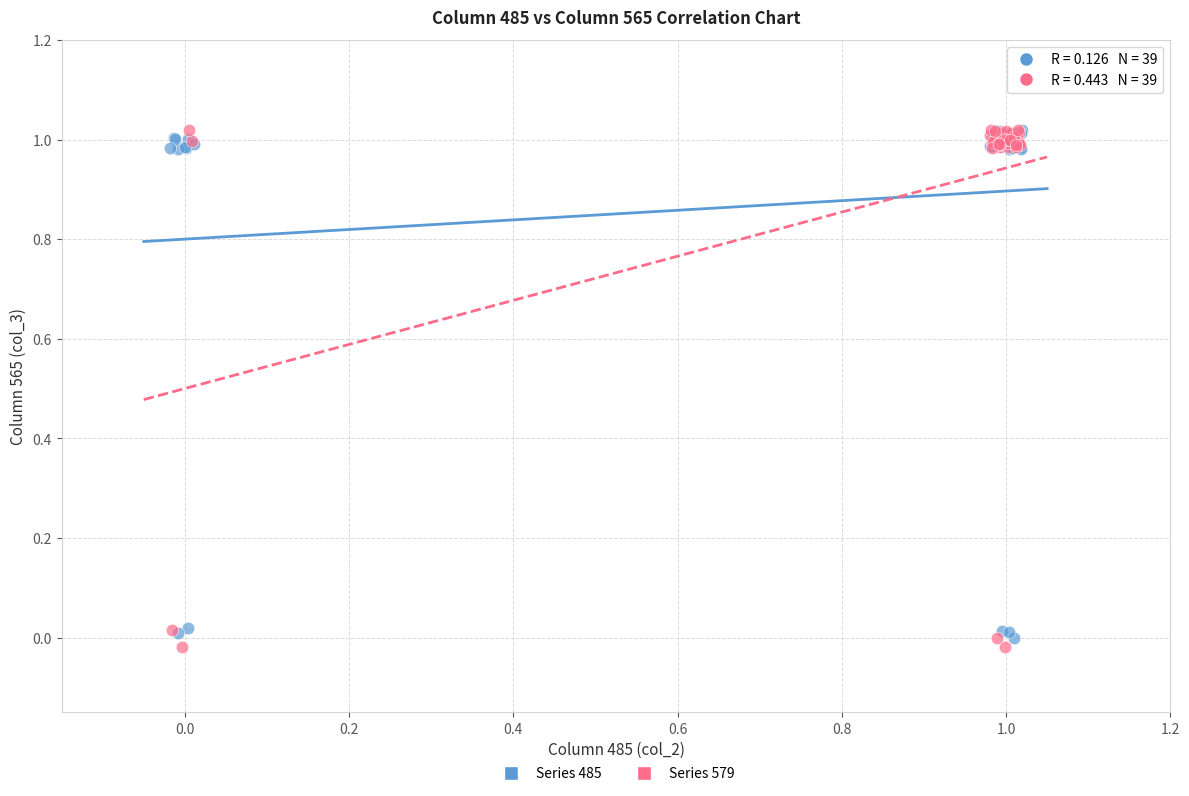

What are all the series names shown in the legend?

Series 485, Series 579